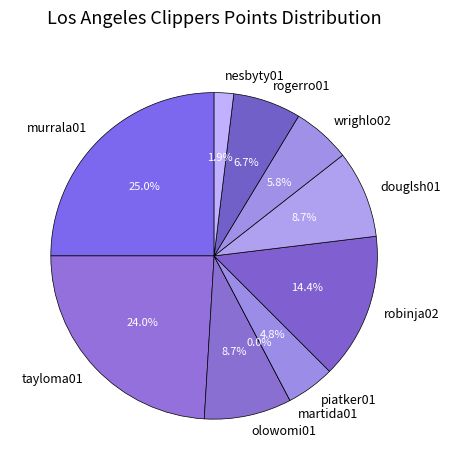

The murrala01 slice represents 39% of the pie. True or false?

False